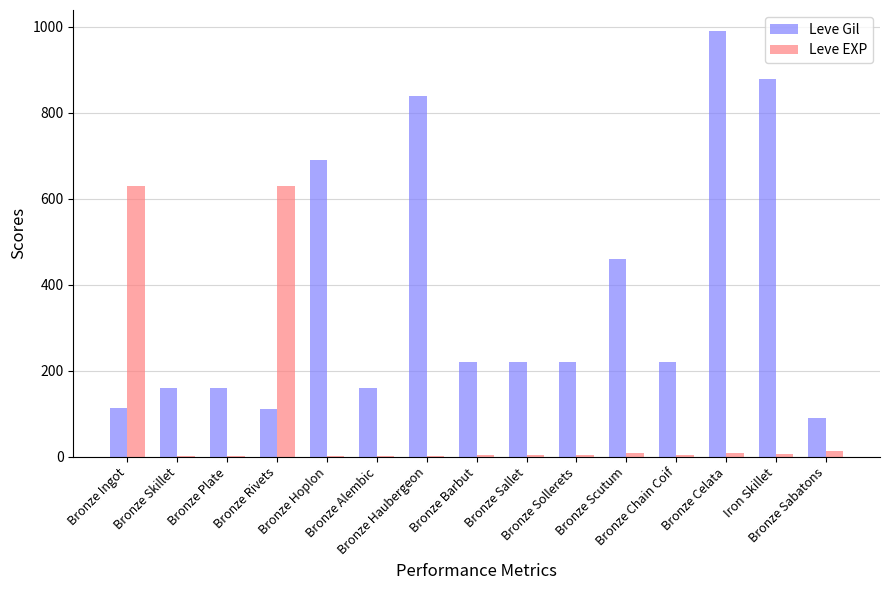

Which category has the highest value in the Leve Gil series?

Bronze Celata